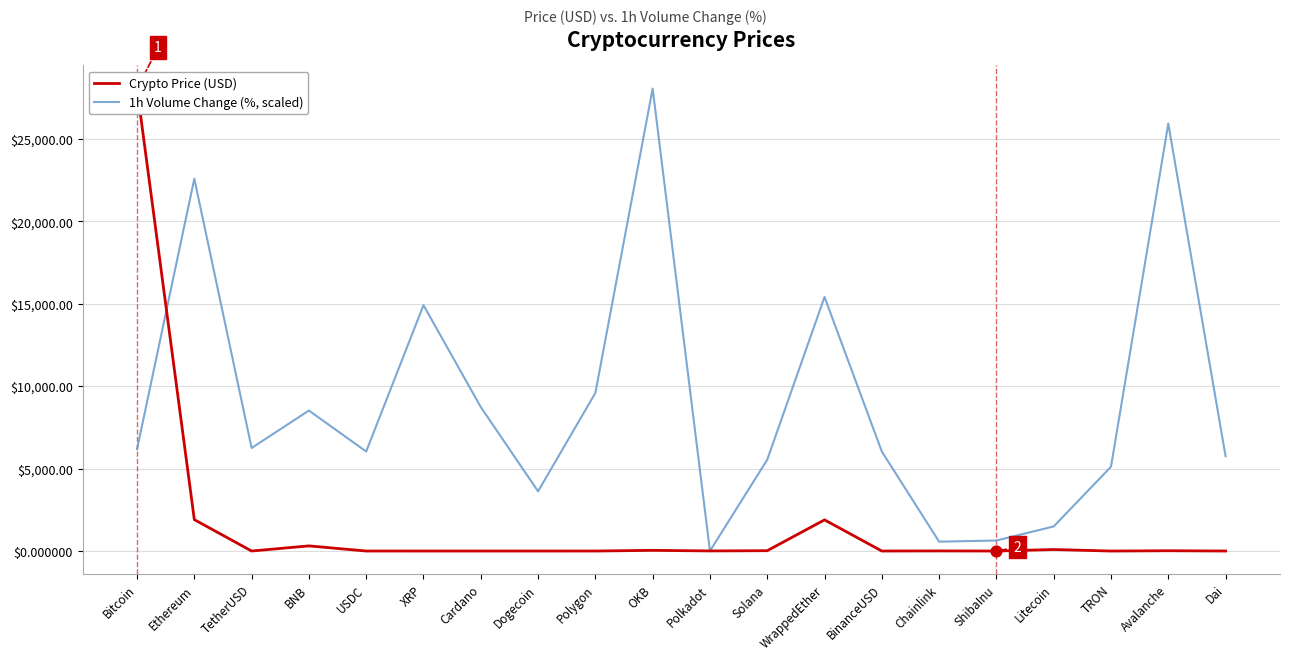

Is the value of Crypto Price (USD) at Polkadot greater than the value of 1h Volume Change (%, scaled) at Dogecoin?

No